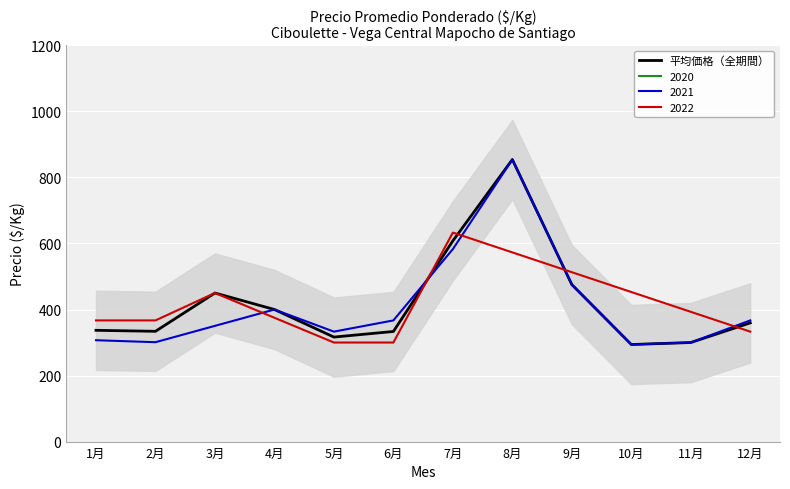

Which has a higher value, 12月 or 9月?

9月